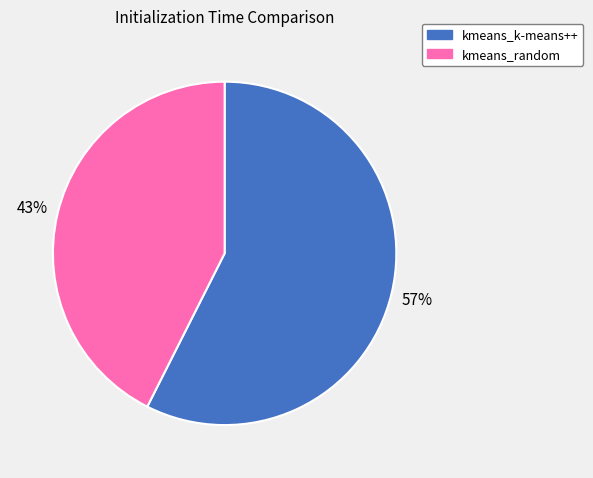

To the nearest percent, what percentage of the pie is kmeans_k-means++?

57%